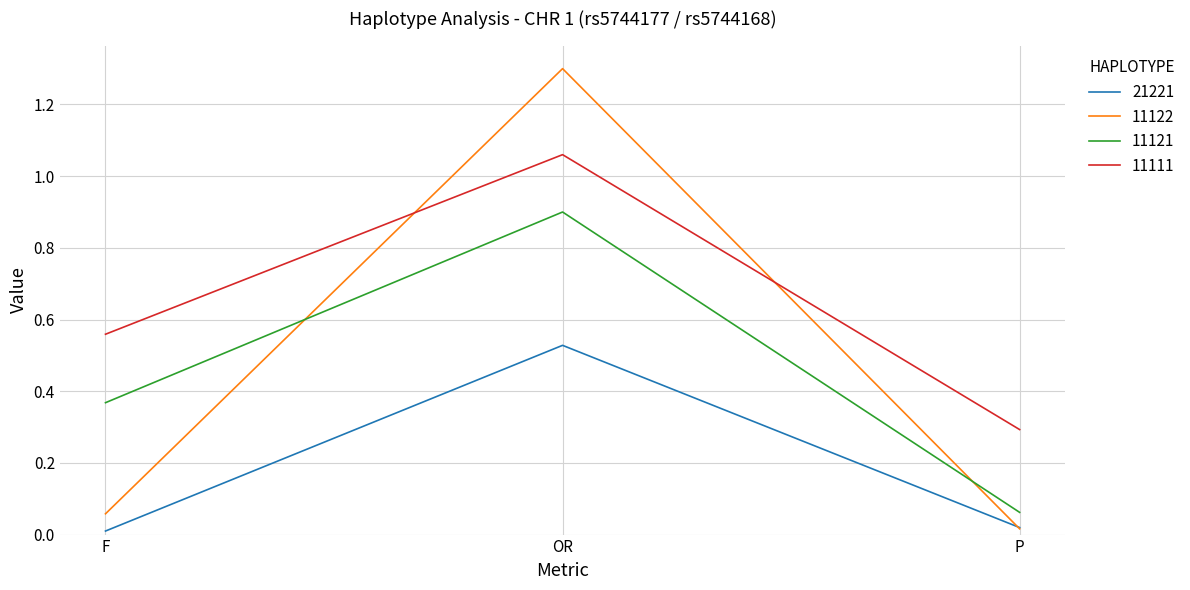

Rank the series by their maximum value, from highest to lowest.

11122, 11111, 11121, 21221